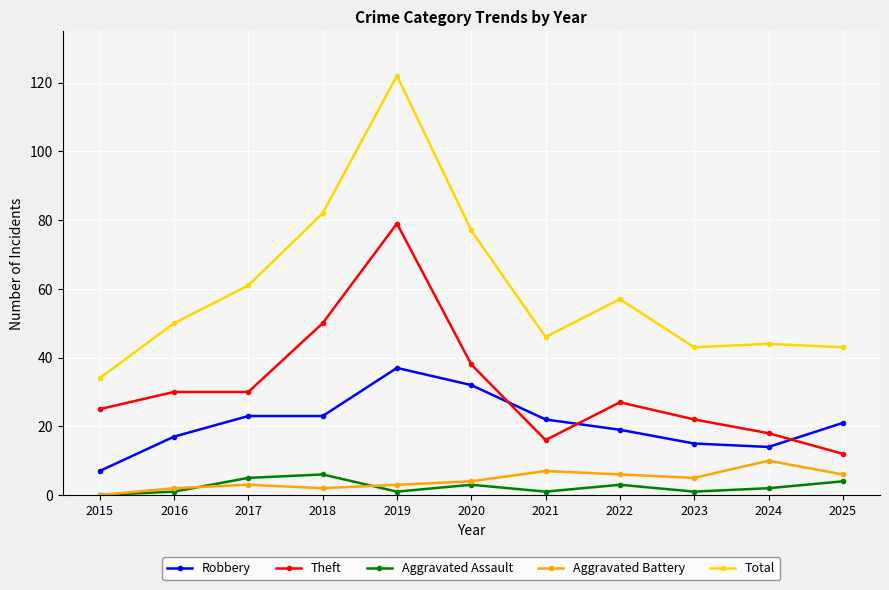

Where is the first local minimum for Total?

2021